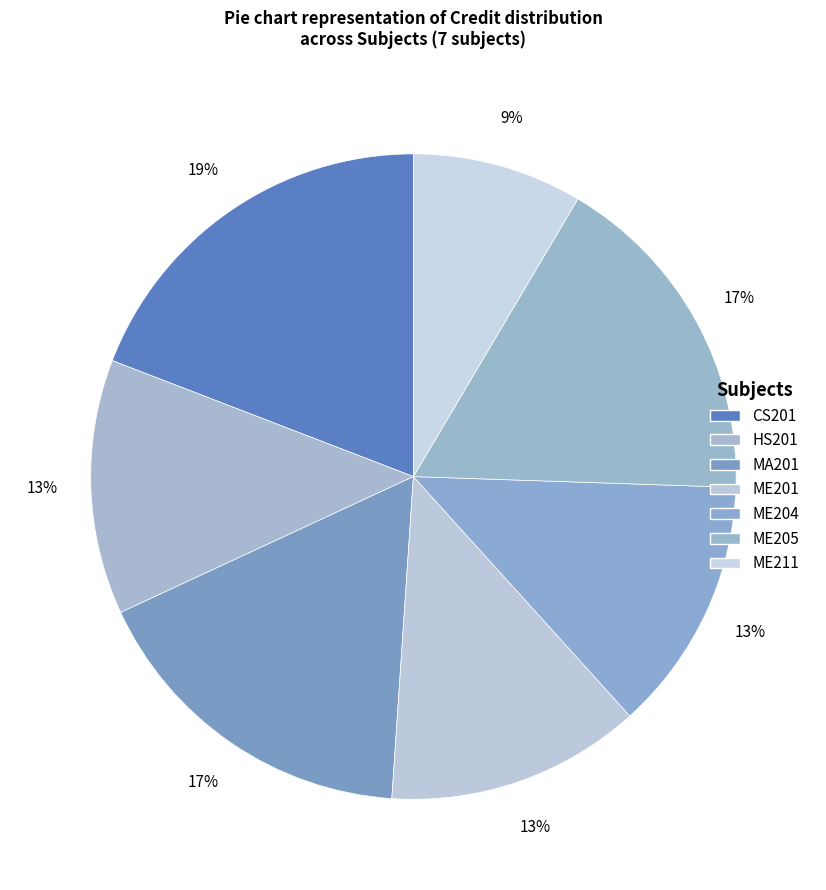

Is it true that MA201 is 17% of the pie?

True